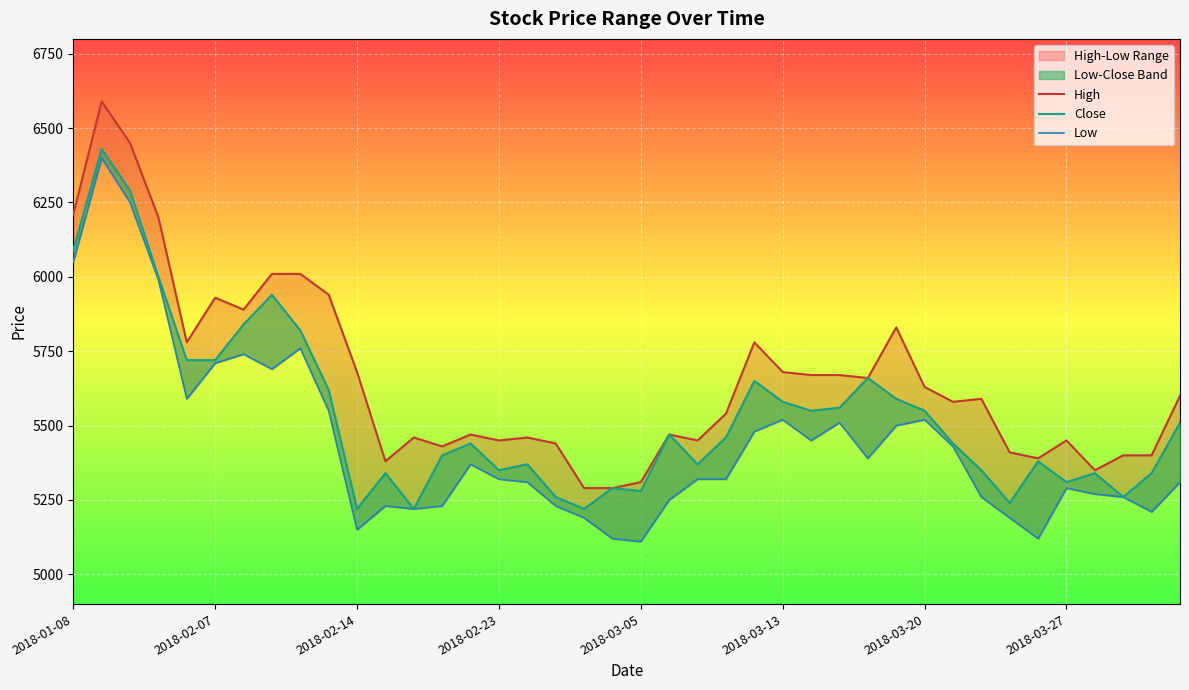

Which has a higher value, 11 or 10?

10